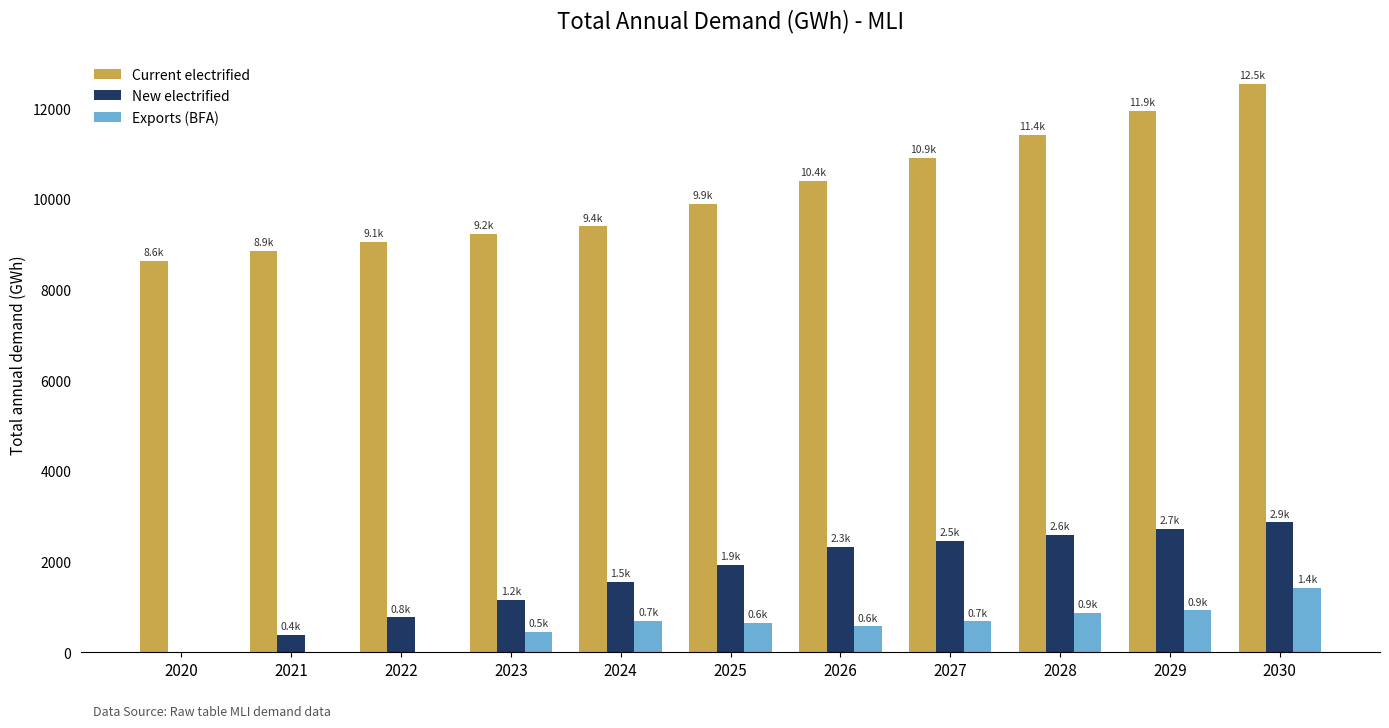

Which series changed the most between 2020 and 2025?

New electrified